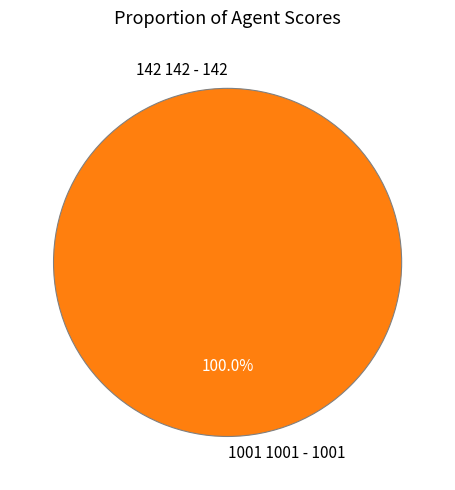

Rank the categories by value from highest to lowest.

1001 1001 - 1001, 142 142 - 142